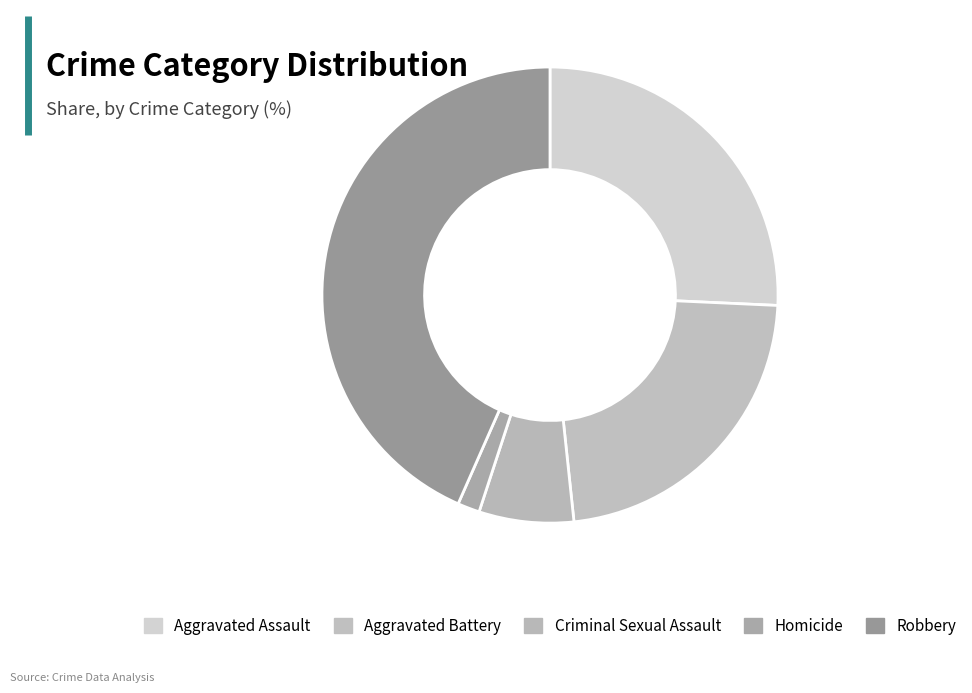

The Criminal Sexual Assault slice represents 13% of the pie. True or false?

False